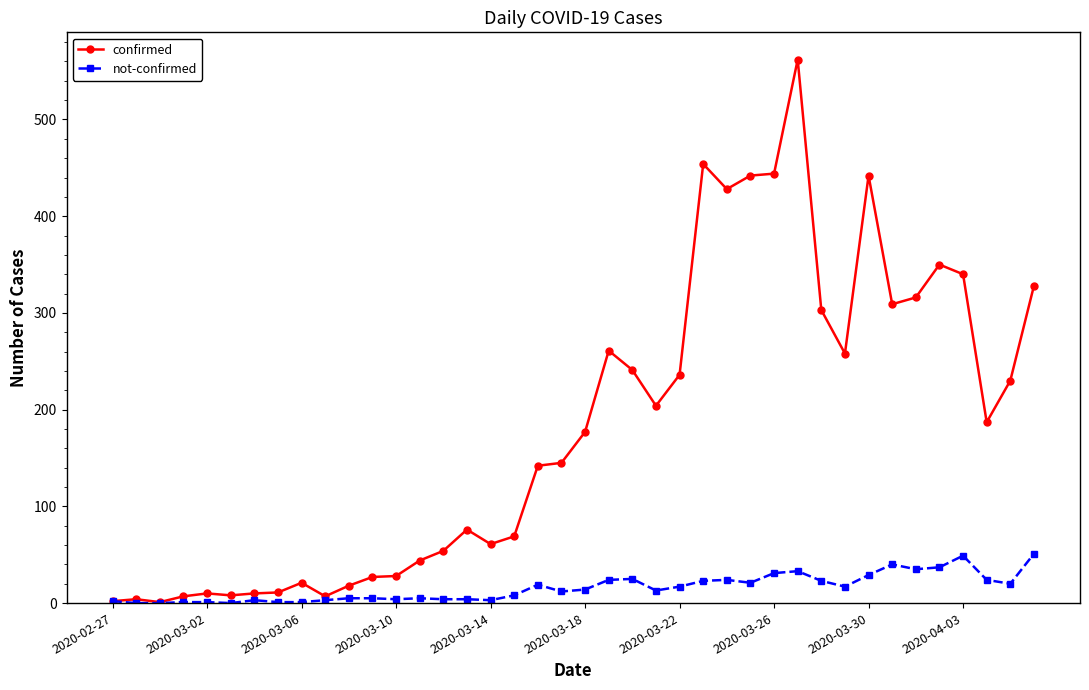

Which series has the widest spread of values?

confirmed